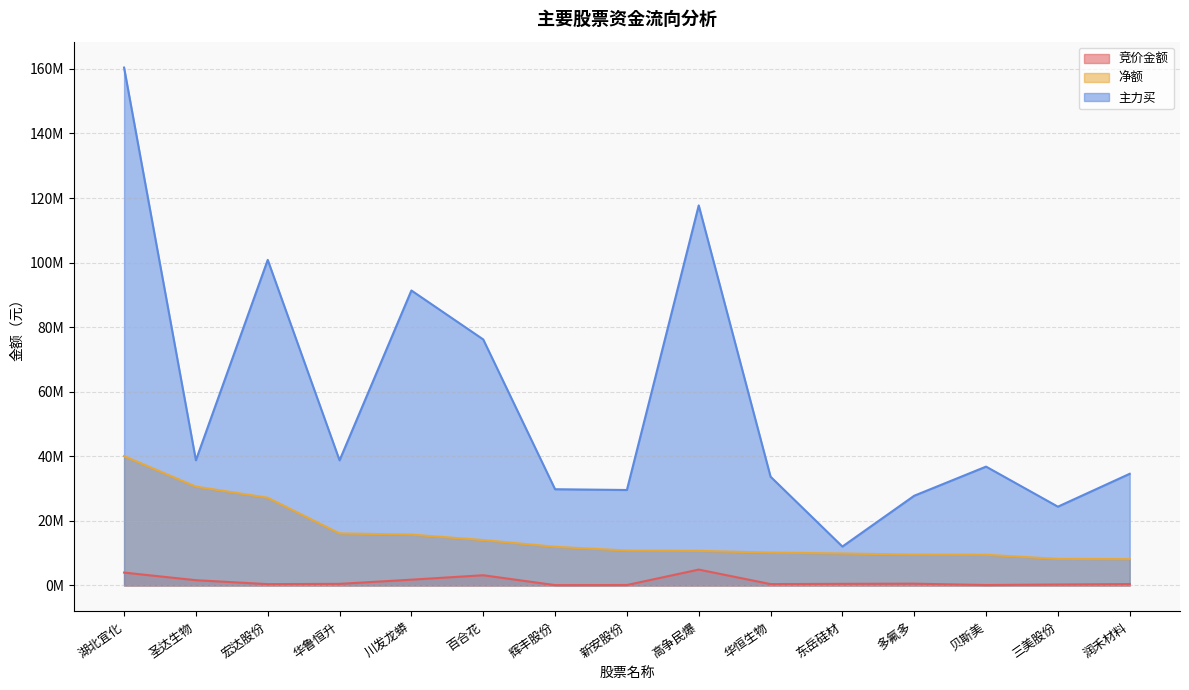

Is it true that 主力买 equals 100846200 at 宏达股份?

True